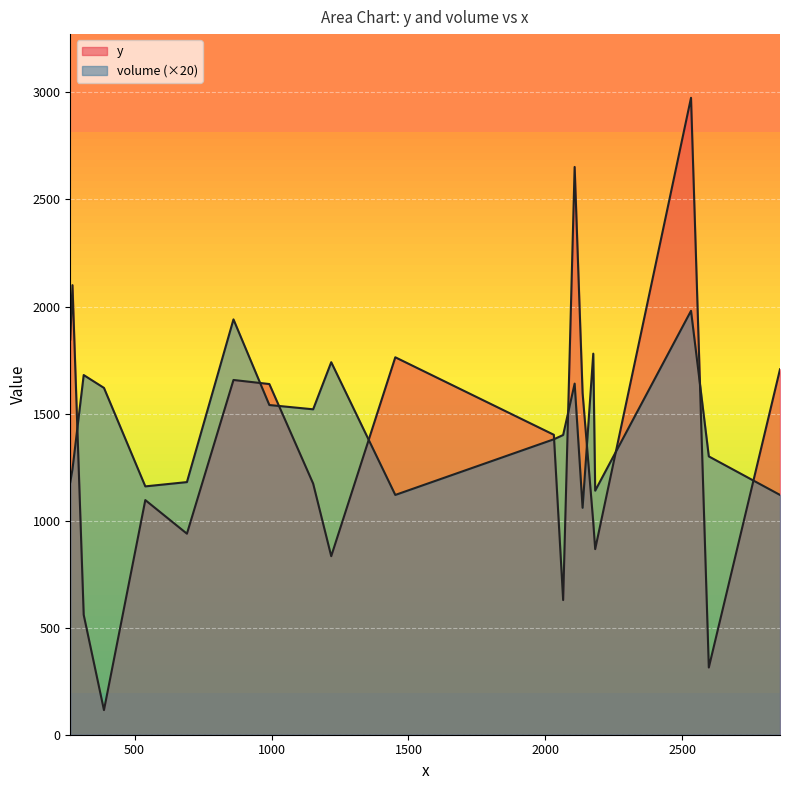

How many data points in y are above 1401?

9